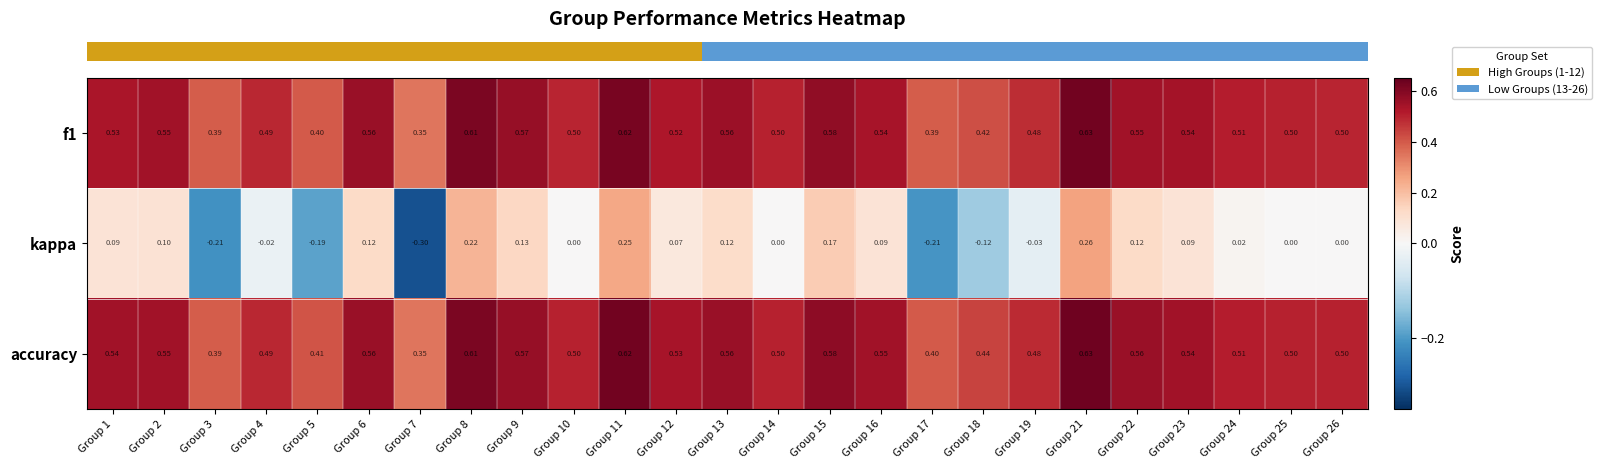

What is the spread (max minus min) of values at Group 2?

0.5